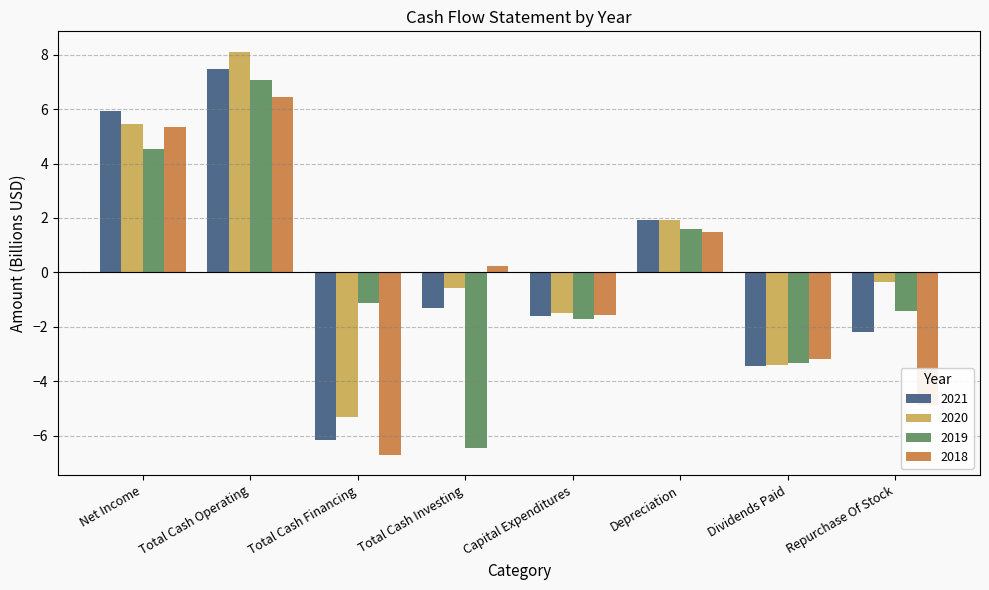

Rank the series by their maximum value, from highest to lowest.

2020, 2021, 2019, 2018